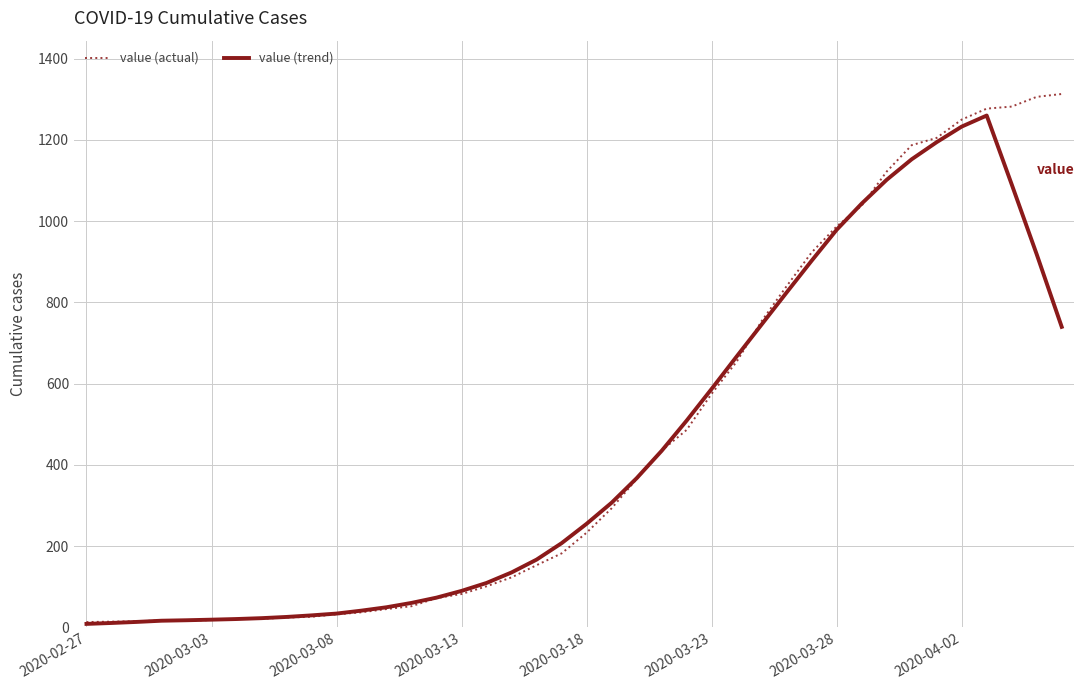

Which series has the widest spread of values?

value (actual)